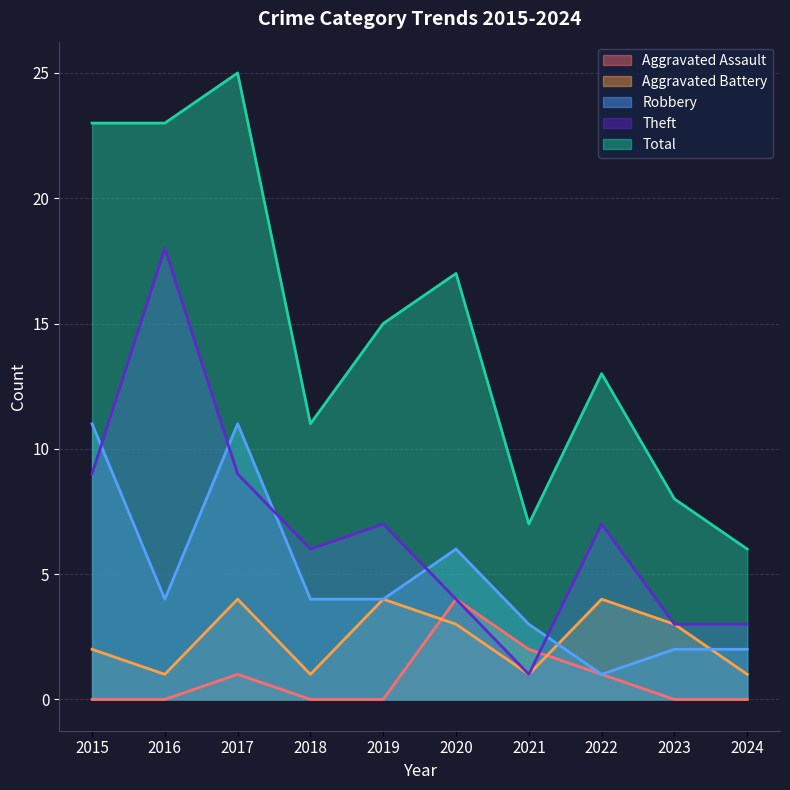

Rank the series by their maximum value, from lowest to highest.

Aggravated Assault, Aggravated Battery, Robbery, Theft, Total